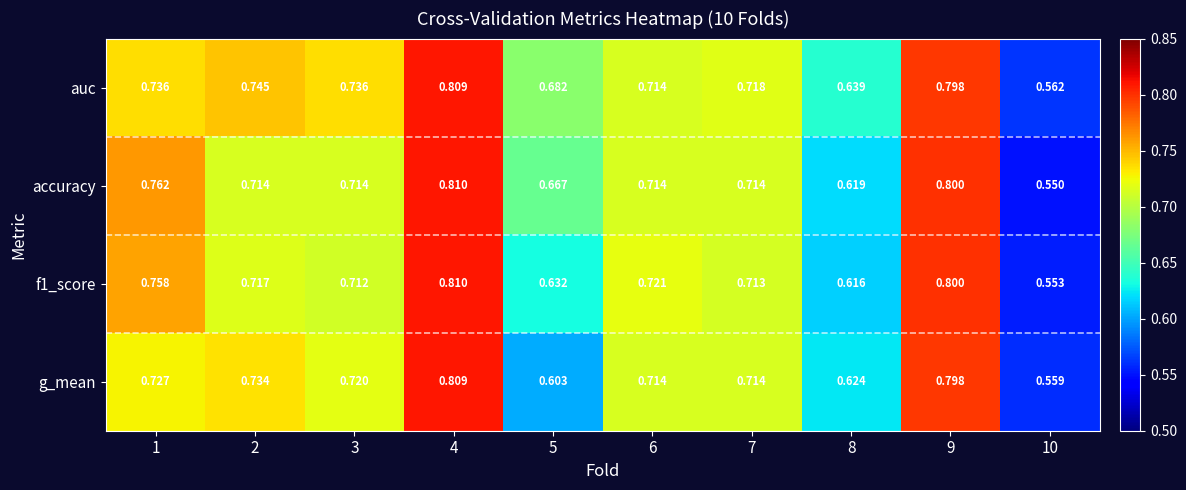

Is the value of g_mean at 2 greater than the value of f1_score at 10?

Yes